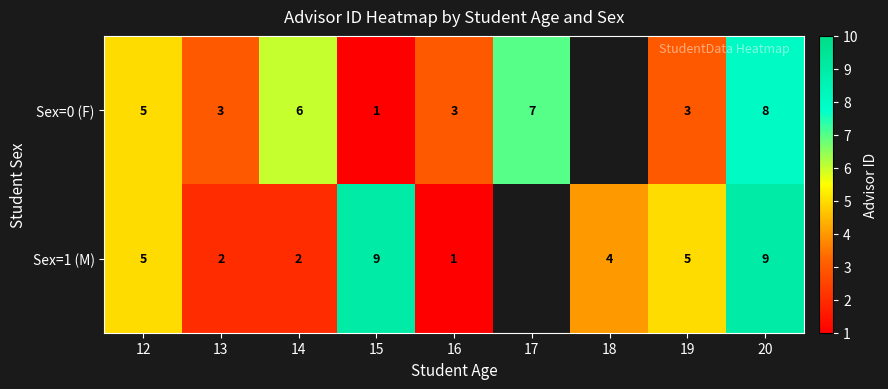

What is the greatest value displayed?

9.0